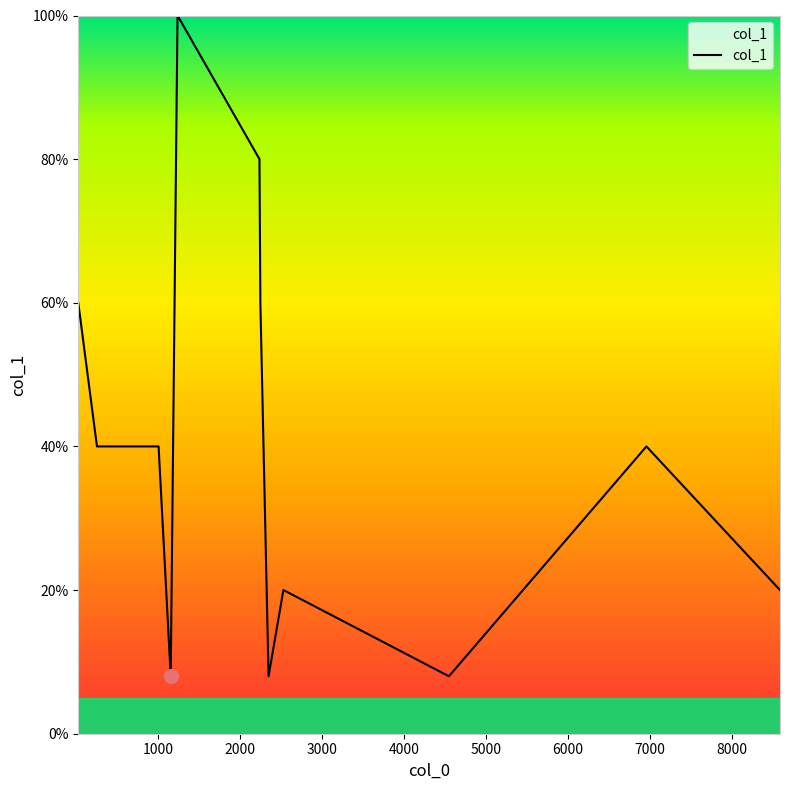

What is the difference between the maximum and minimum values?

92